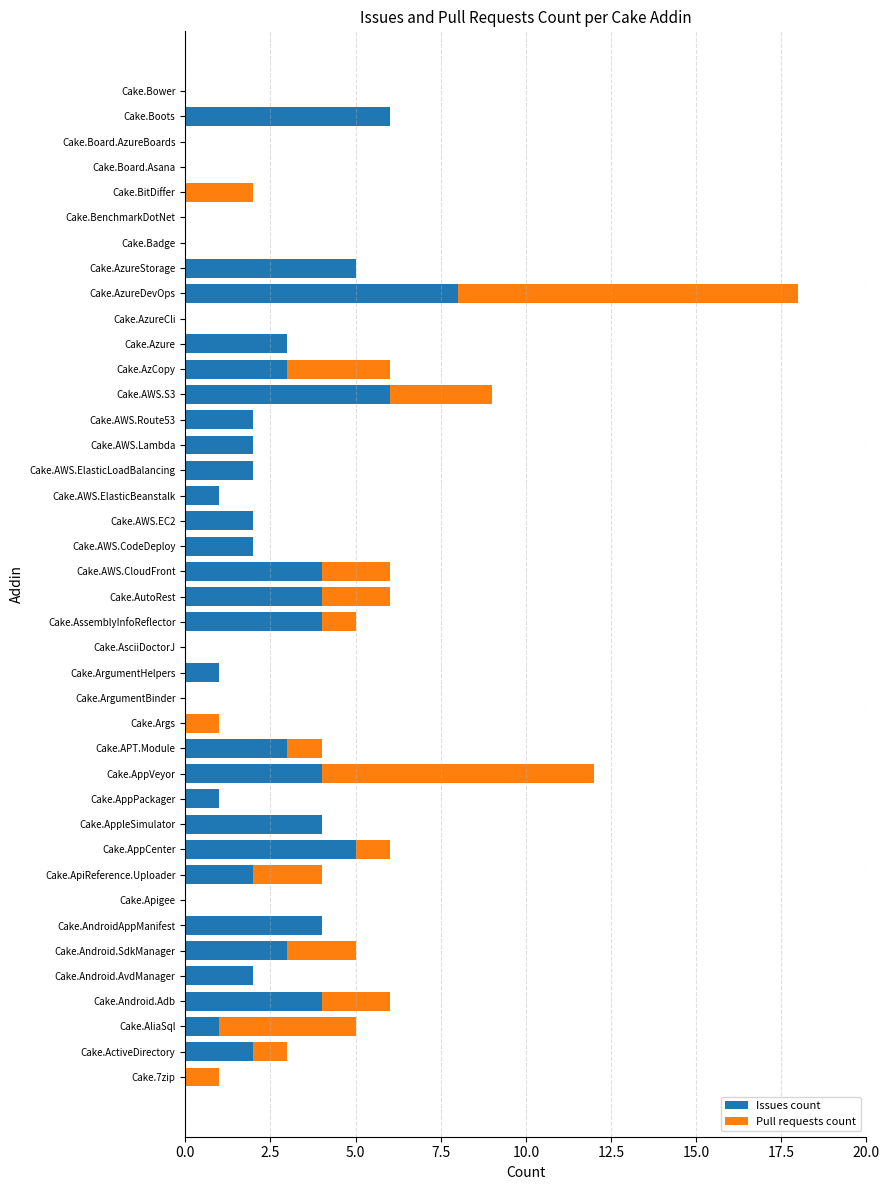

At which category is the sum across all series the highest?

Cake.AzureDevOps